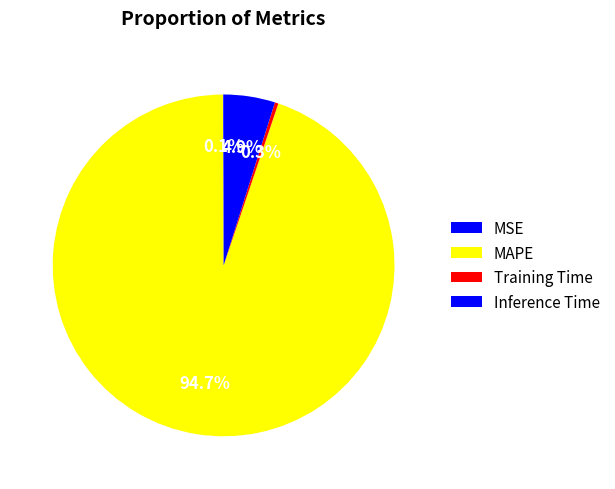

Which has a higher value, MSE or MAPE?

MAPE